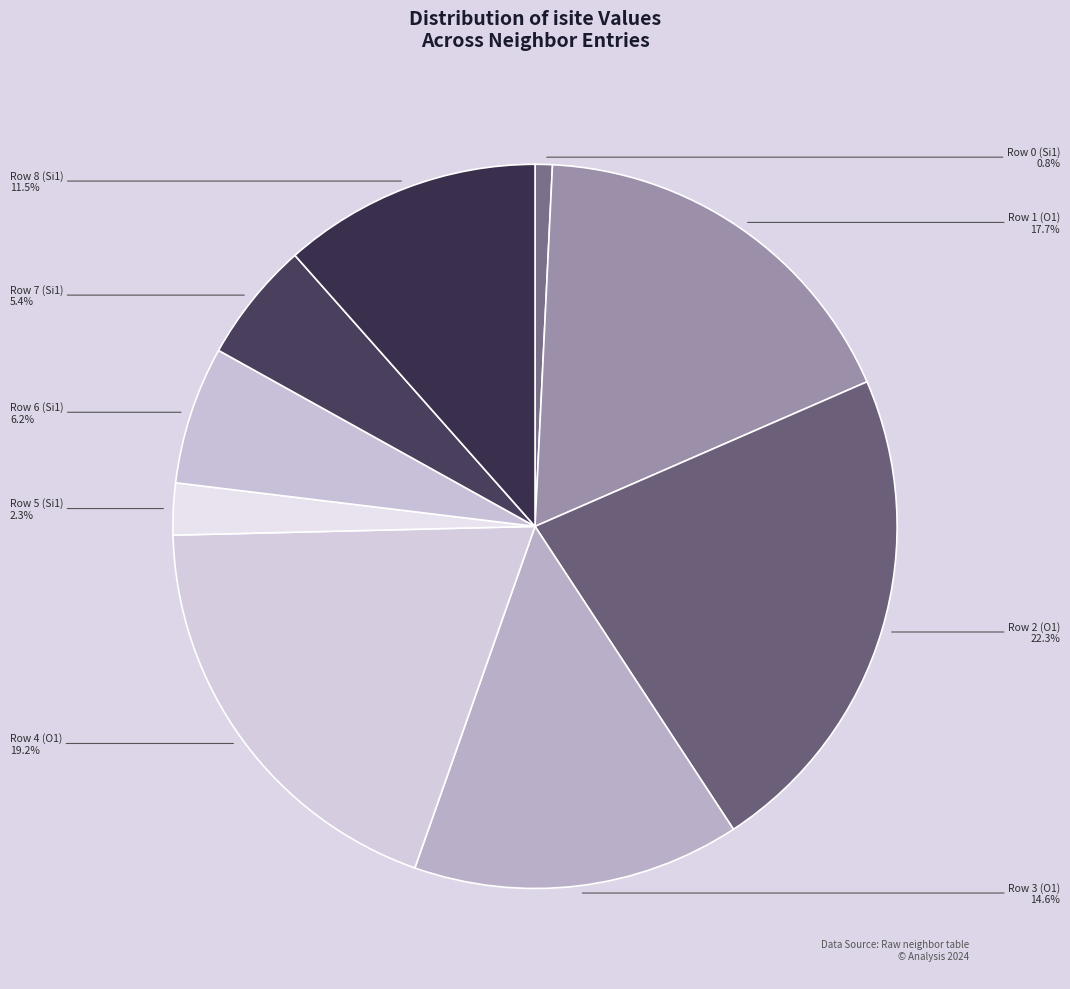

What is the total percentage of Row 1 (O1) and Row 7 (Si1)?

23.1%